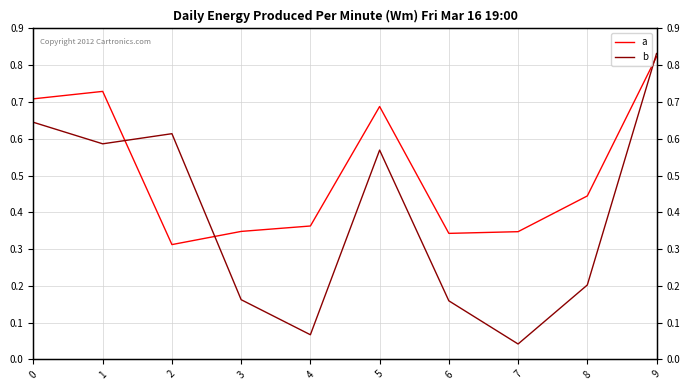

How many intersections are there between a and b?

3